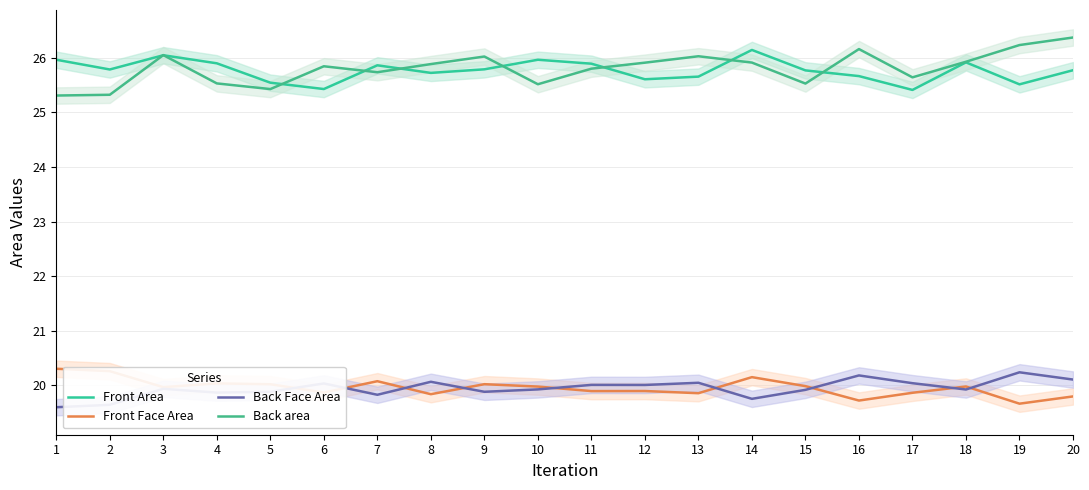

Count the number of data series in this chart.

4